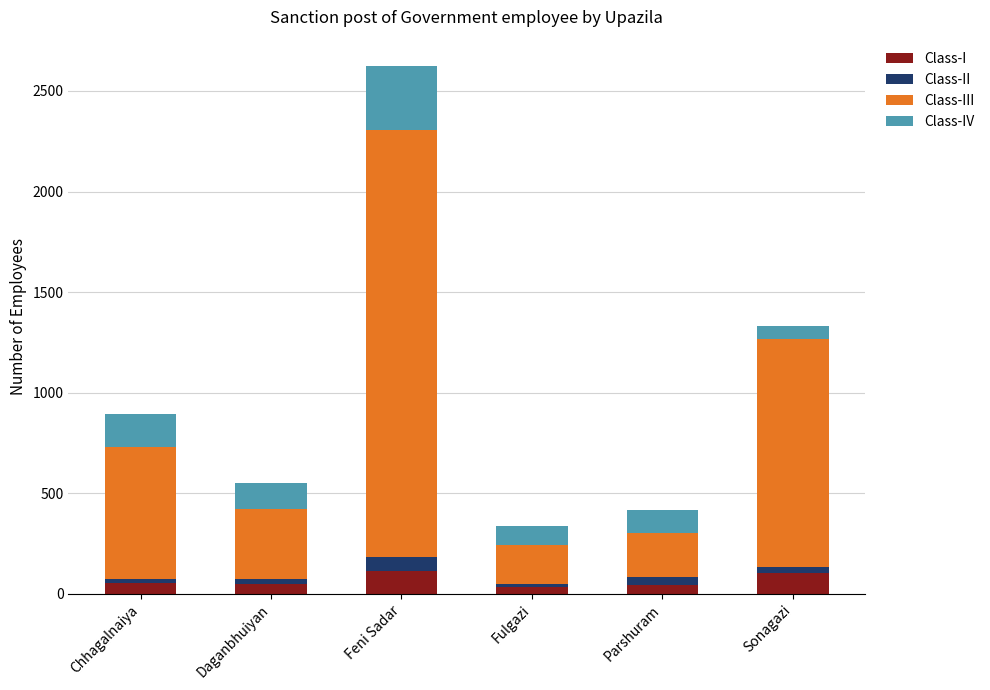

What is the maximum value for Class-I?

111